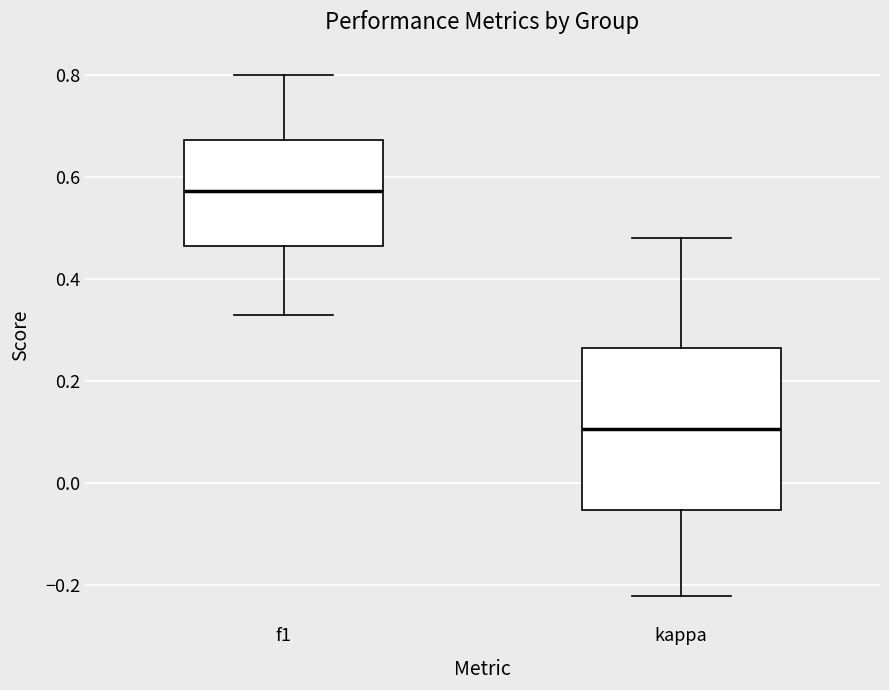

Which box is the tallest, from its lower edge to its upper edge?

kappa